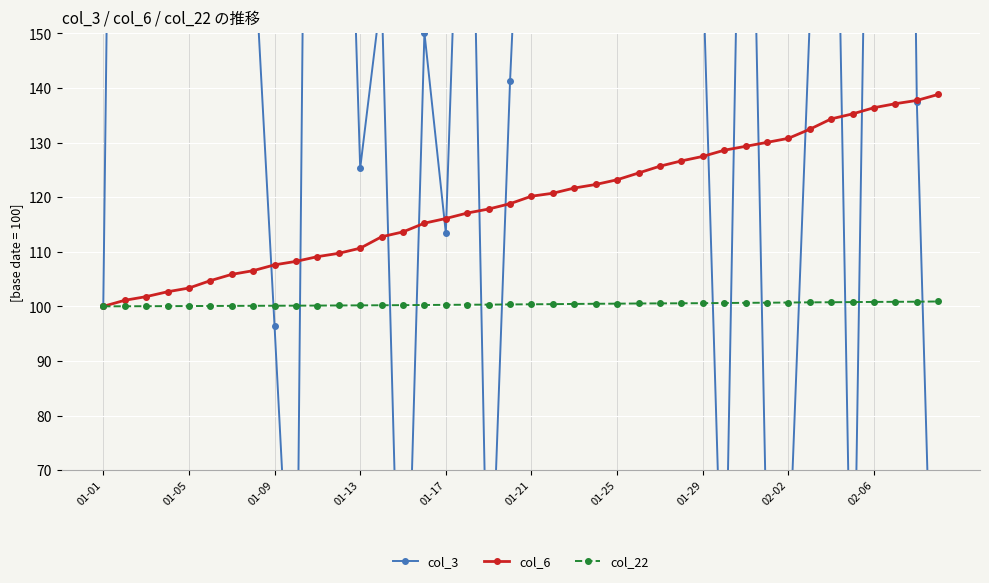

What is the difference between the col_6 values at 01-29 and 01-25?

4.3